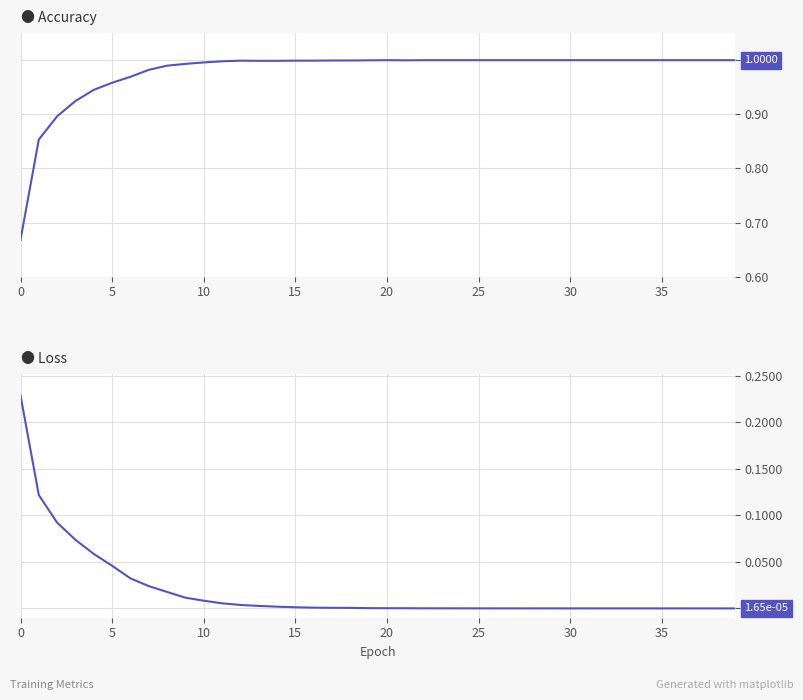

True or false: loss and accuracy intersect in this chart.

False